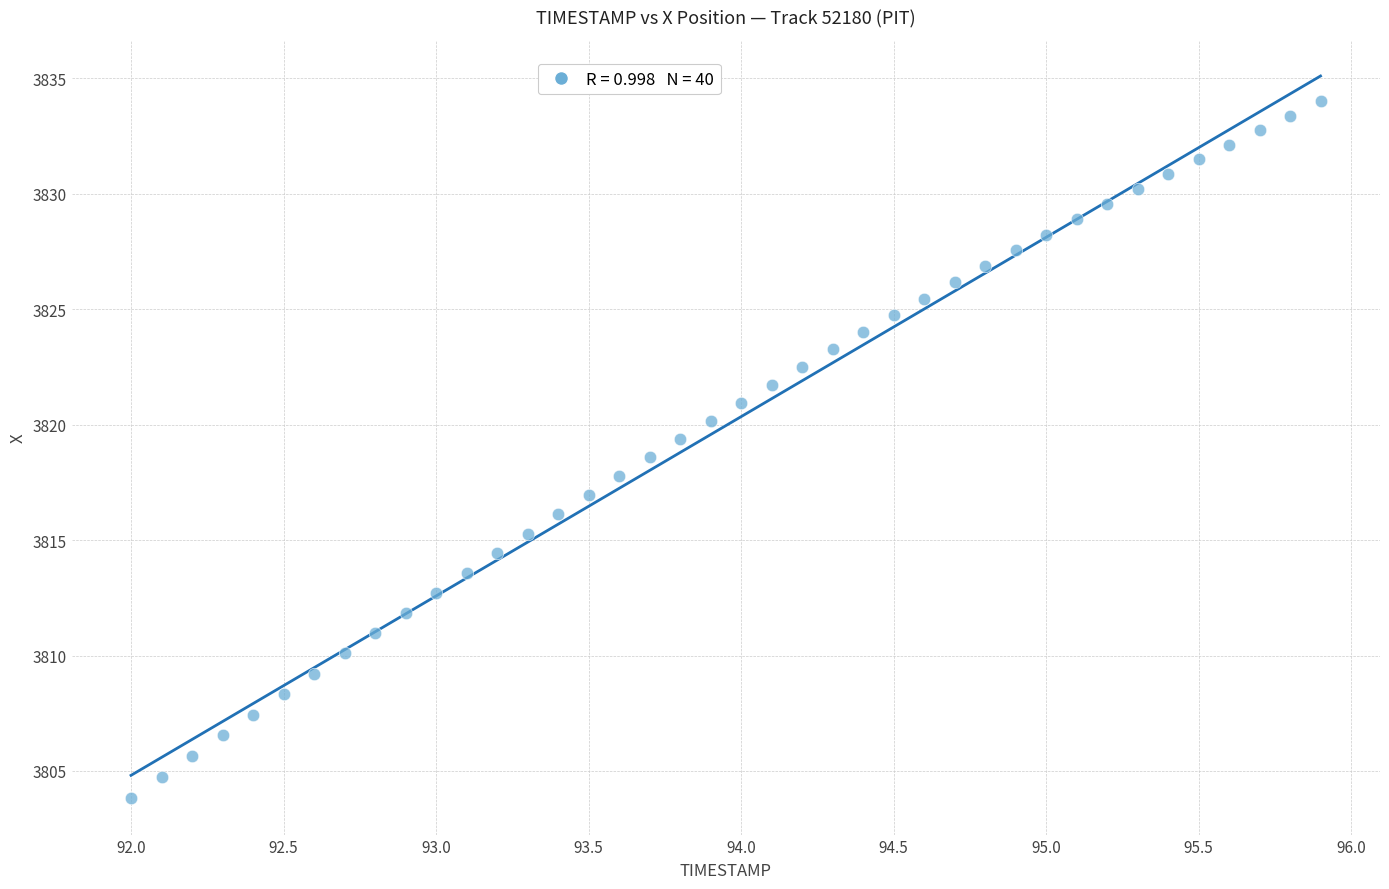

What is the range of Y values (max minus min)?

30.2